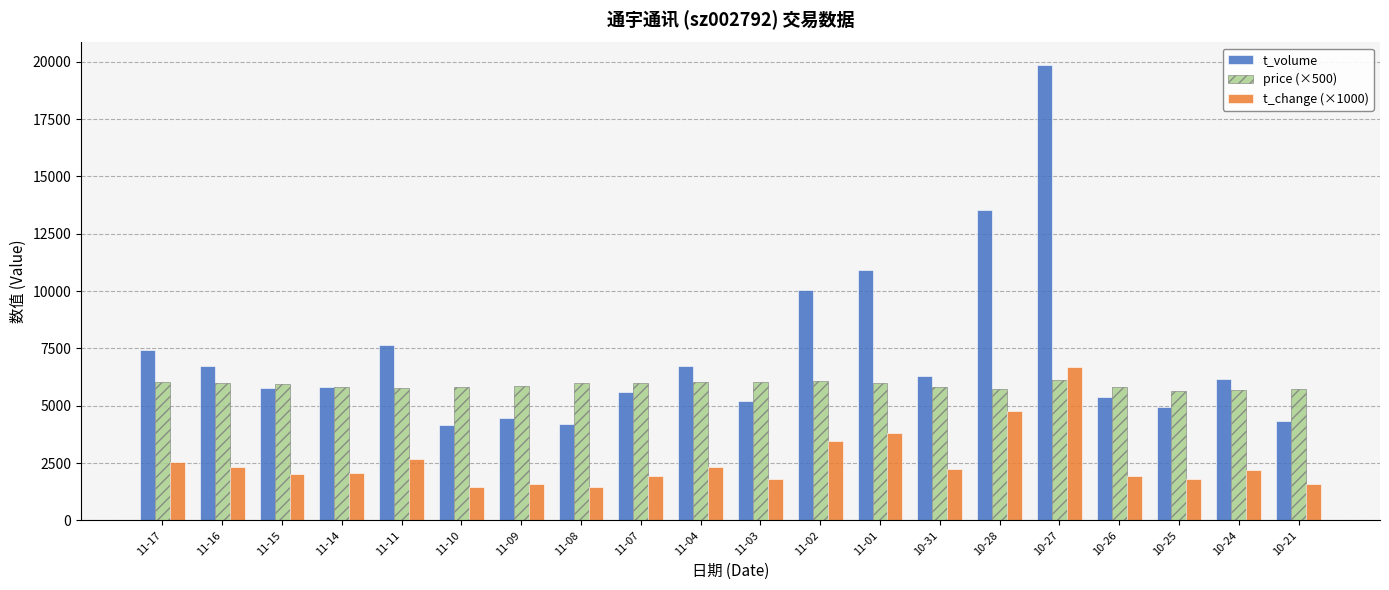

The value of price (×500) at 11-03 is 6015. True or false?

True